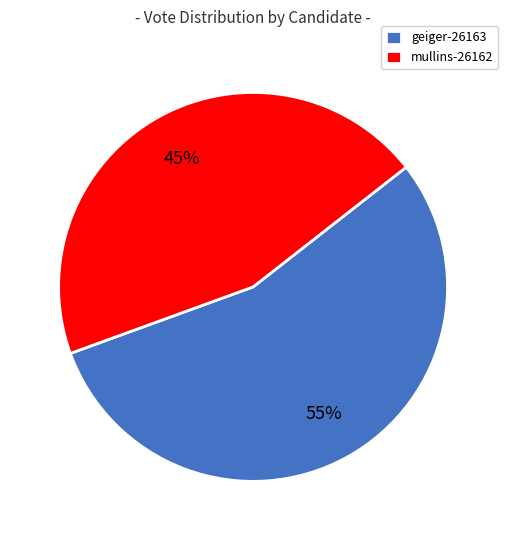

To the nearest percent, what is the difference between the largest and smallest slice percentages?

10%